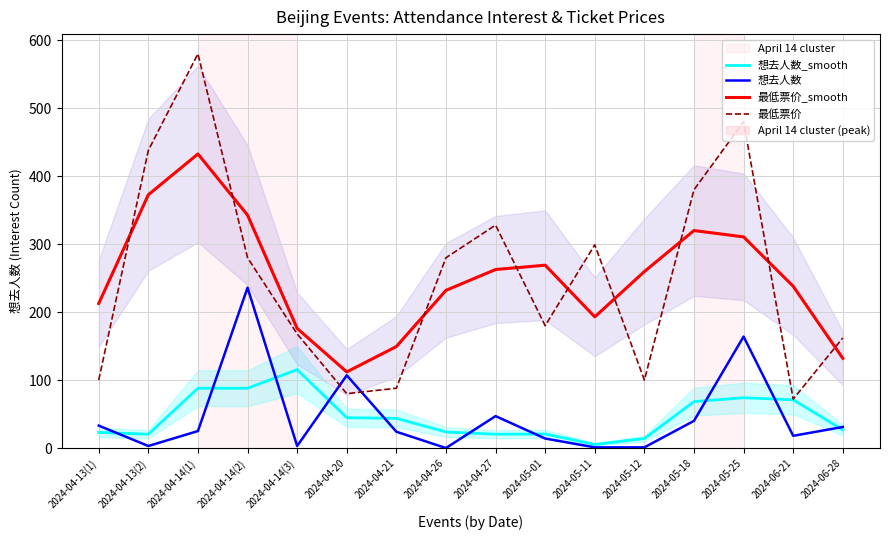

Does the chart have visible grid lines?

Yes